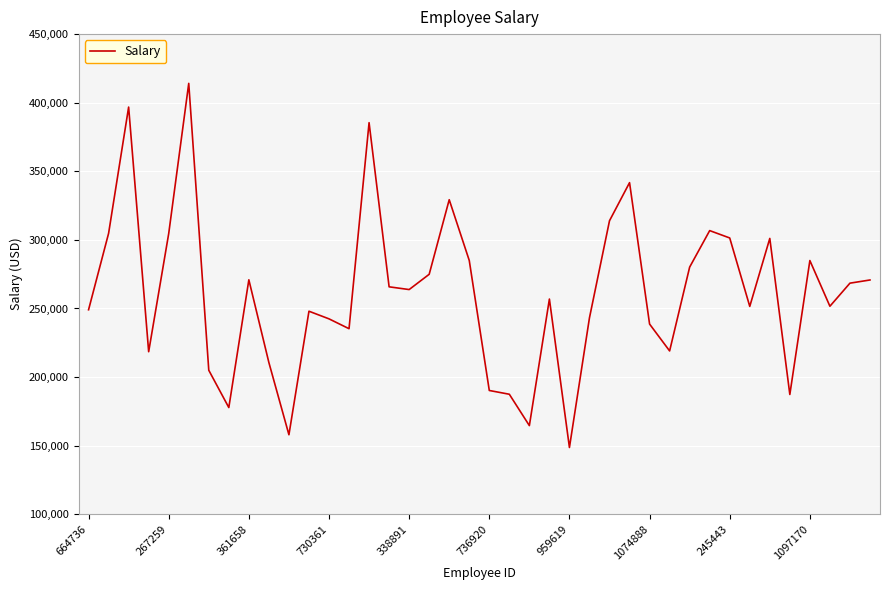

At which category does the chart reach its minimum across all series?

959619